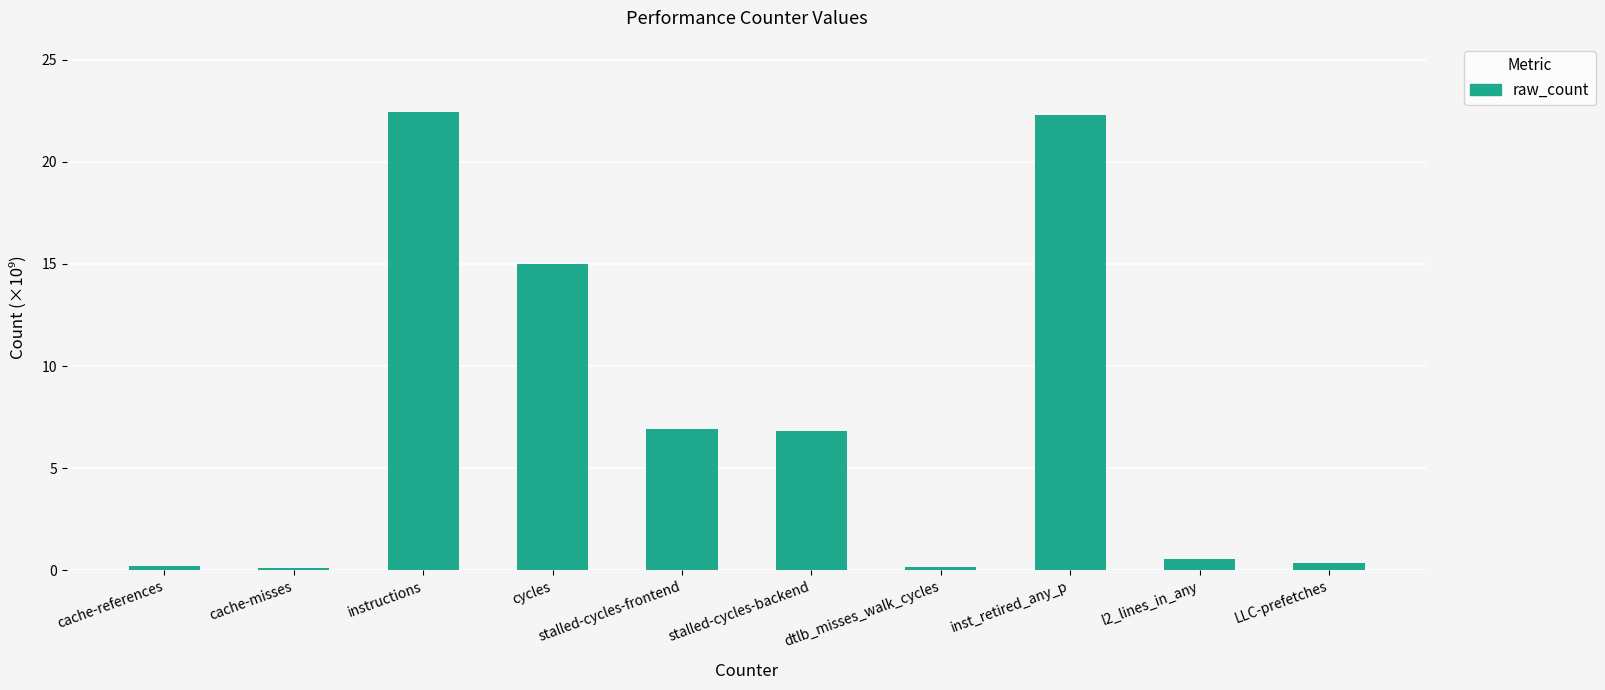

How many distinct data groups are displayed?

1